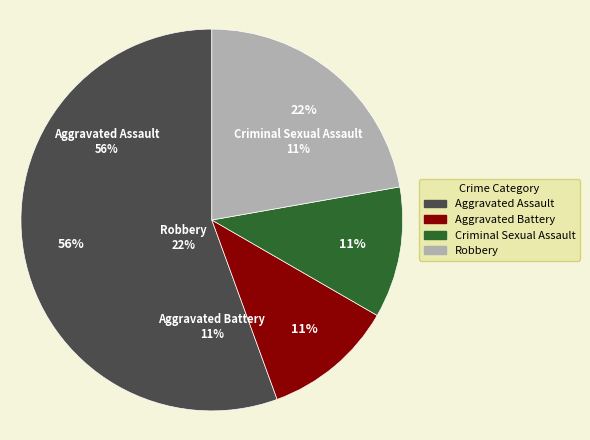

To the nearest percent, what percentage of the pie is Criminal Sexual Assault?

11%